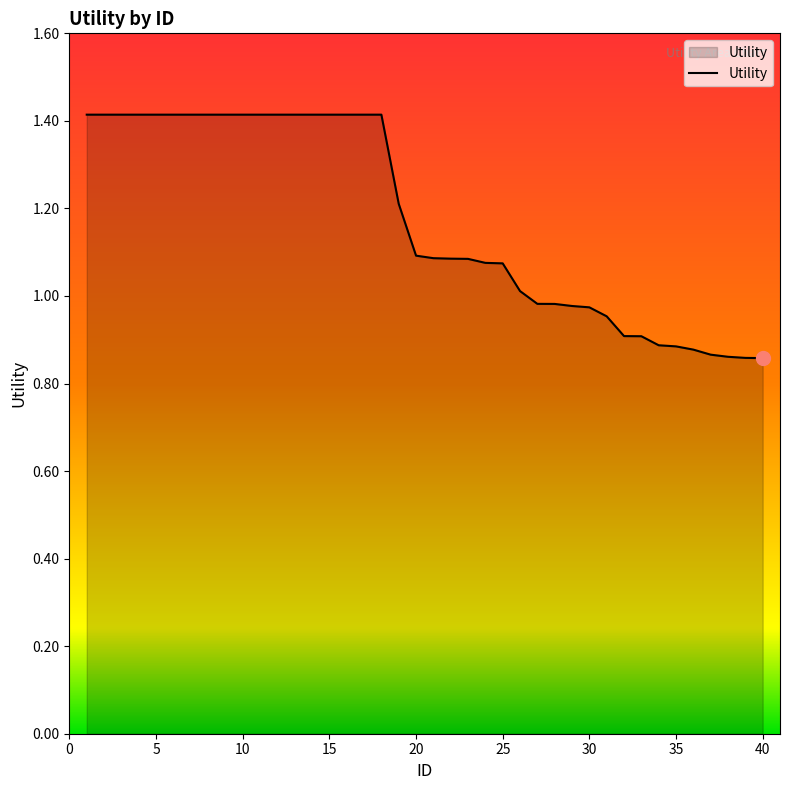

Count the number of categories in the chart.

40